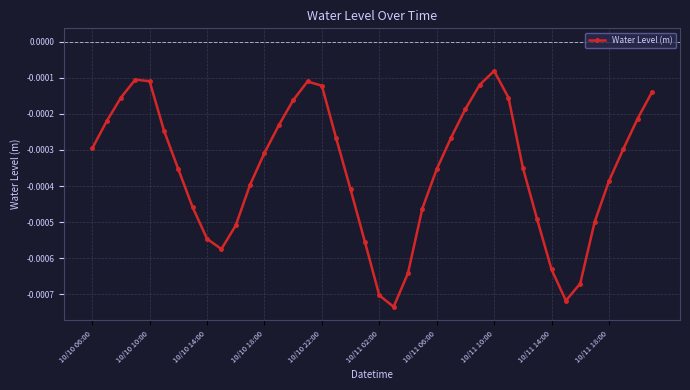

How many distinct data groups are displayed?

1